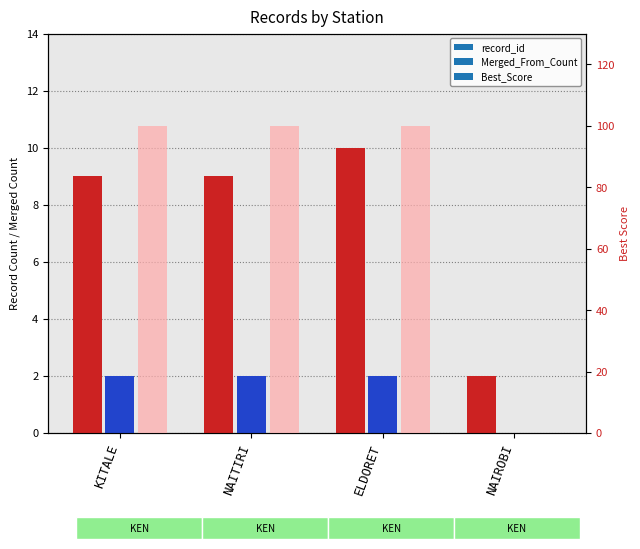

True or false: Merged_From_Count has a value of 3 at KITALE.

False